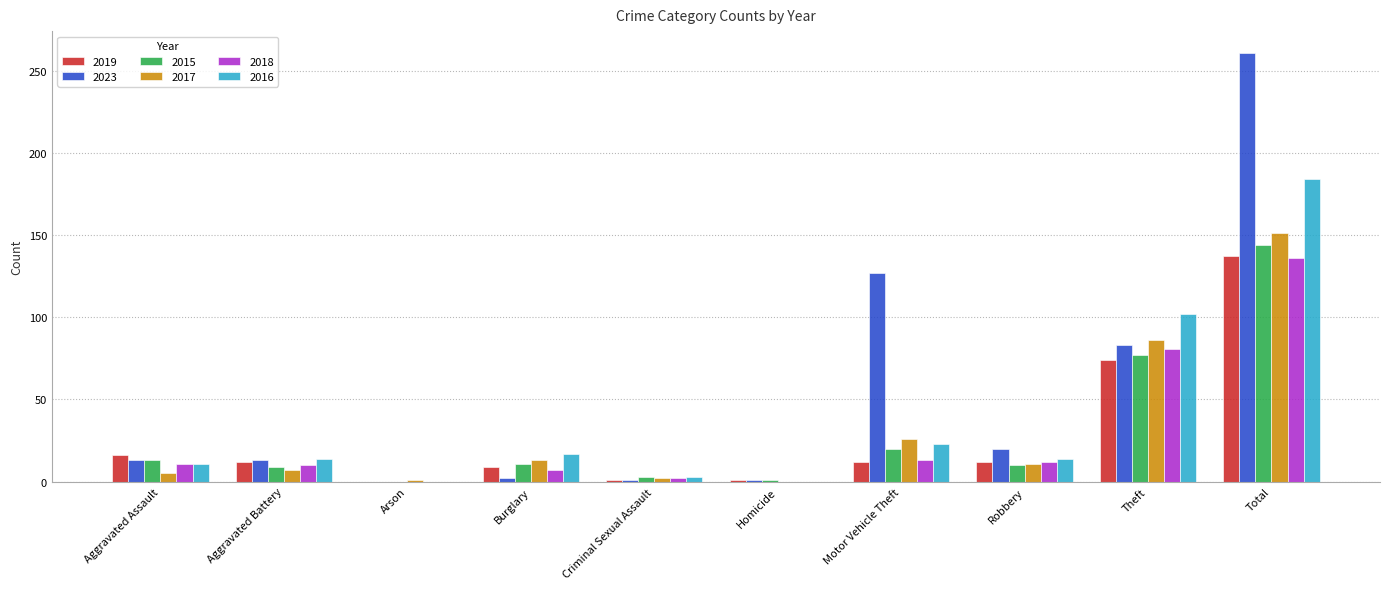

What is the greatest value displayed?

261